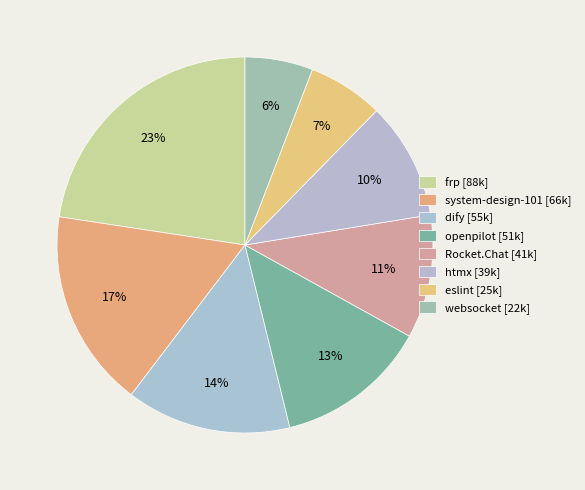

Count the number of slices in the pie.

8